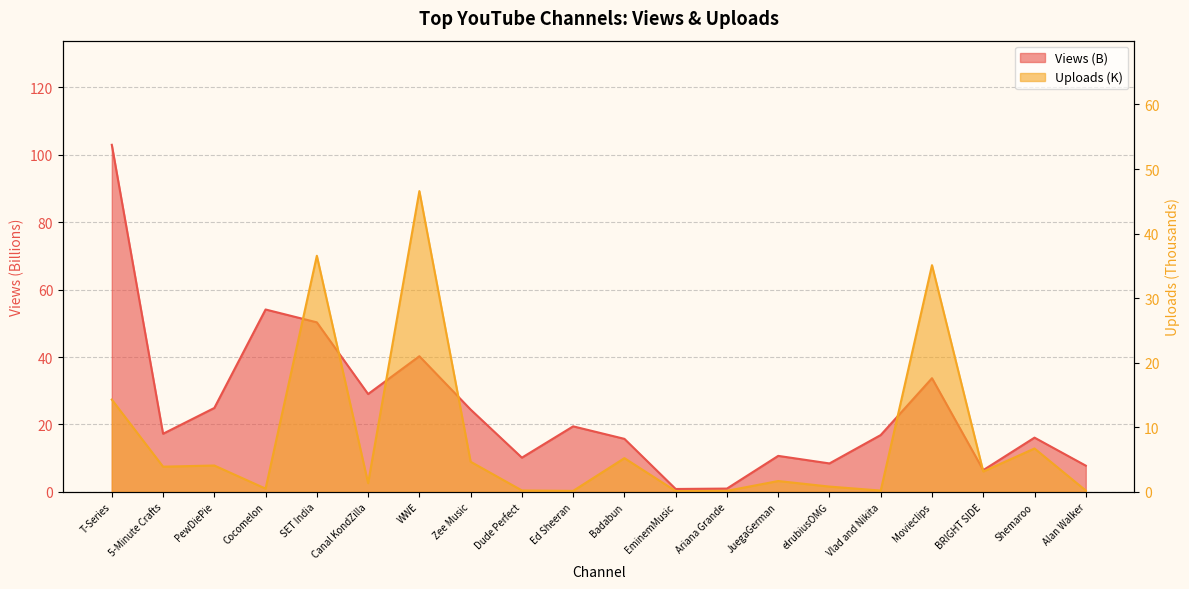

Rank the series at Zee Music from lowest to highest value.

Uploads (K), Views (B)